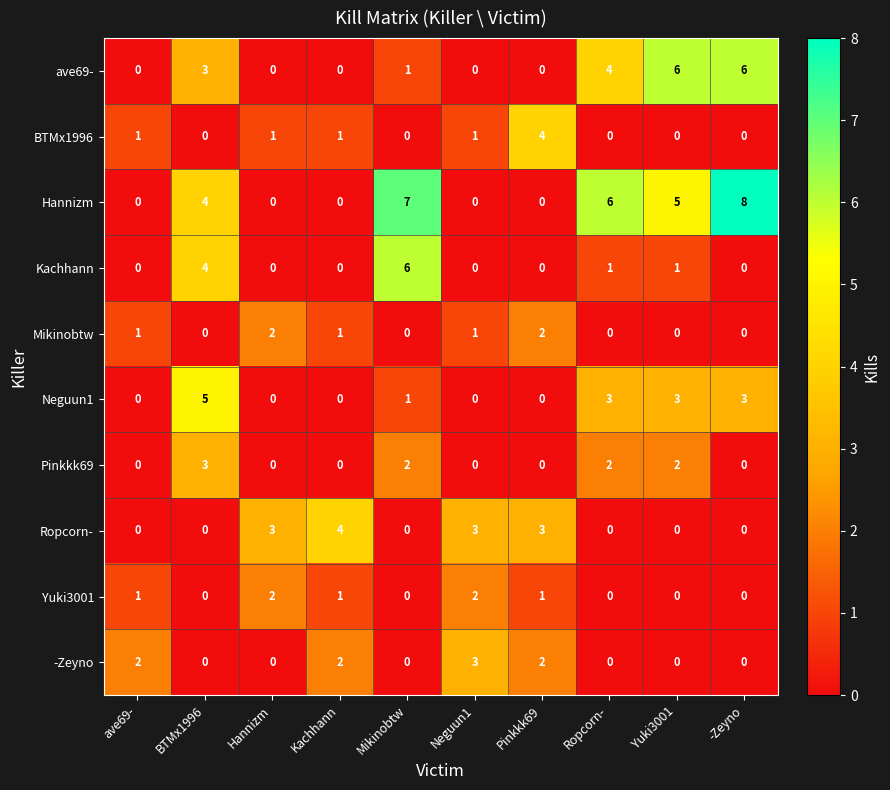

How many Pinkkk69 values are between 0 and 2?

9